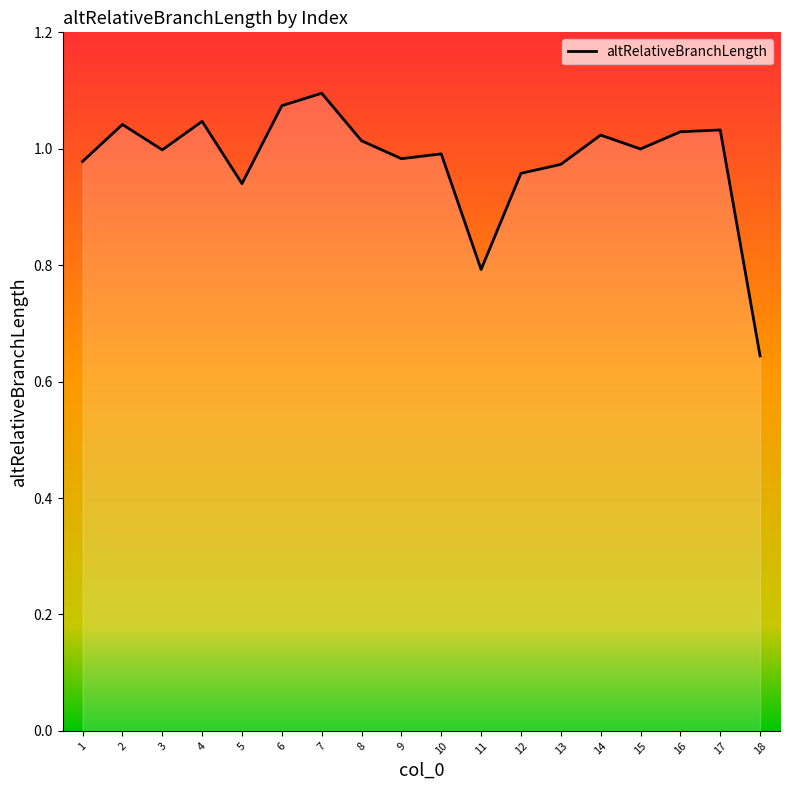

The chart shows a value of 1.0 at 10. True or false?

True